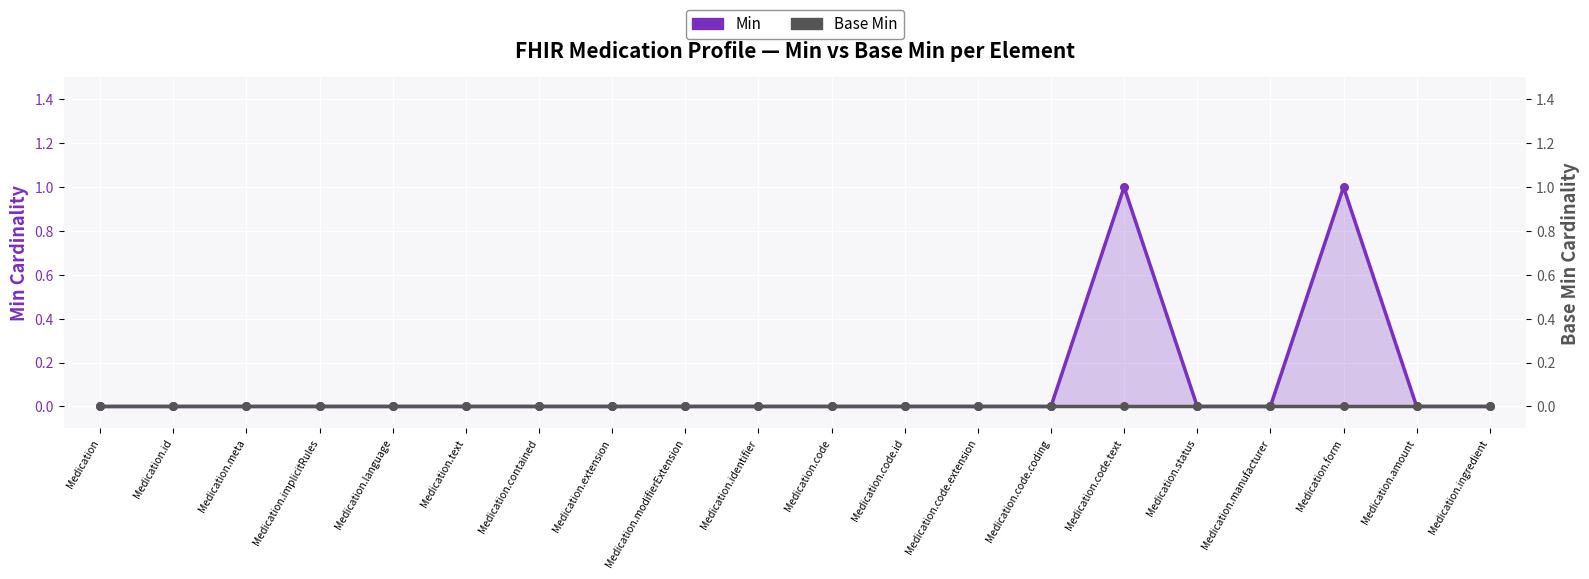

At which category is the sum across all series the highest?

Medication.code.text